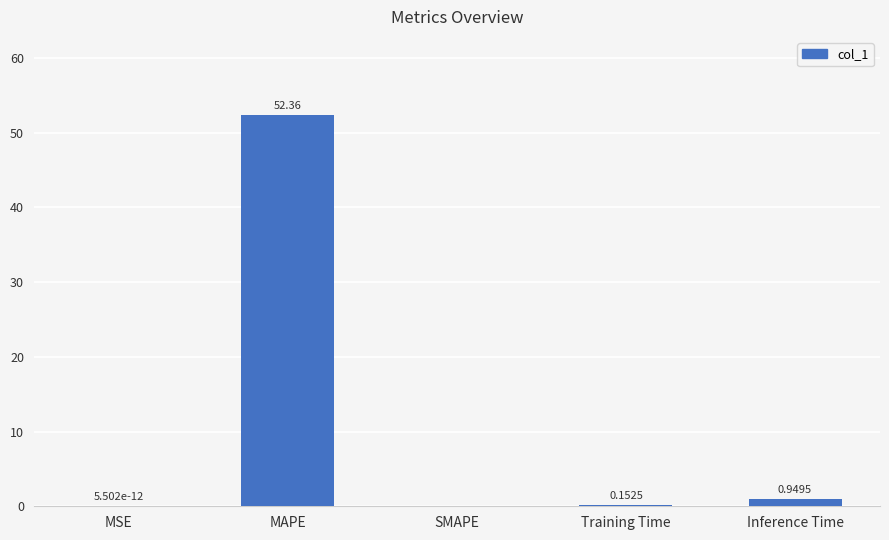

What is the change in value from MAPE to Training Time?

-52.2